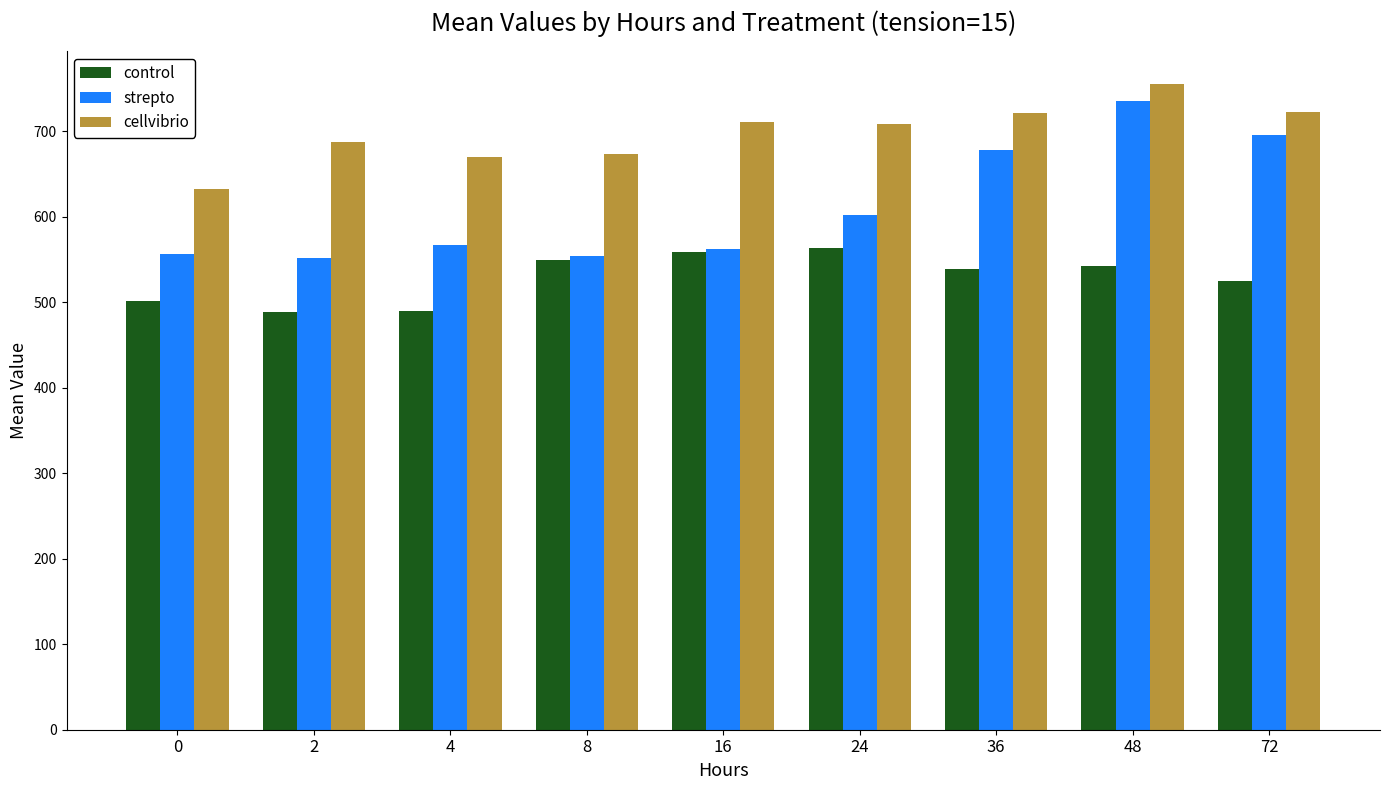

What is the approximate value of control at 0?

501.8